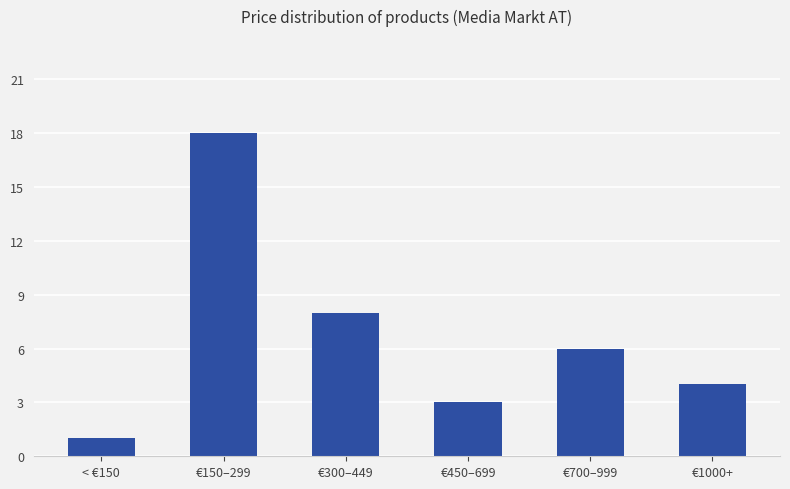

Reading left to right, transcribe all the data shown in this chart.

< €150=1	€150–299=18	€300–449=8	€450–699=3	€700–999=6	€1000+=4